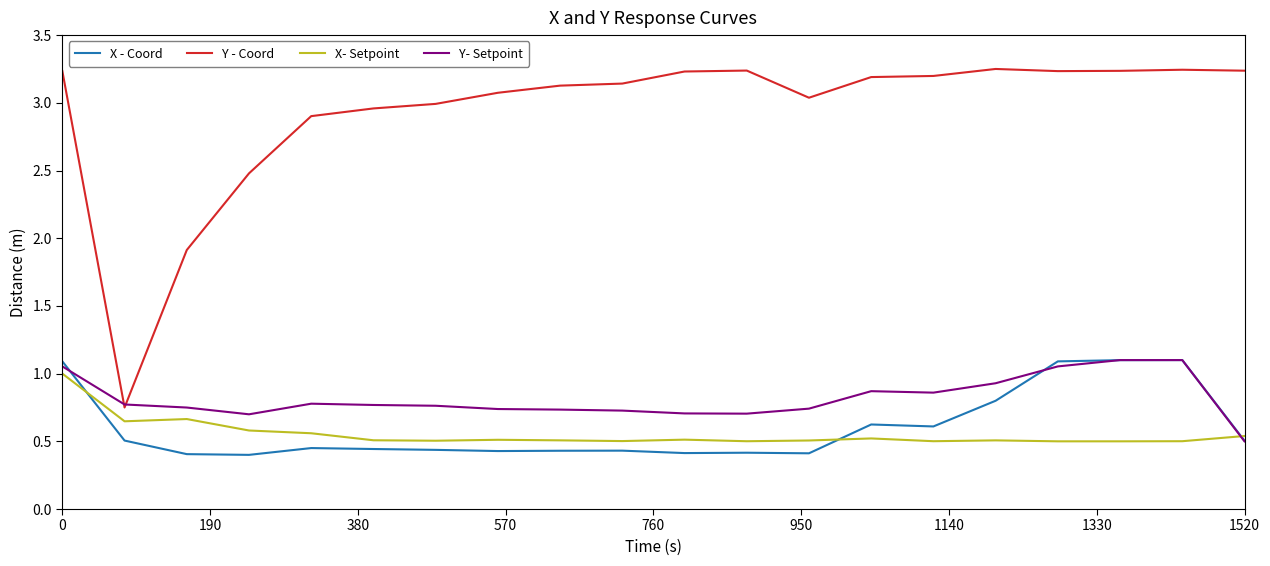

What is the difference between the second highest and second lowest values in the Y - Coord series?

1.3